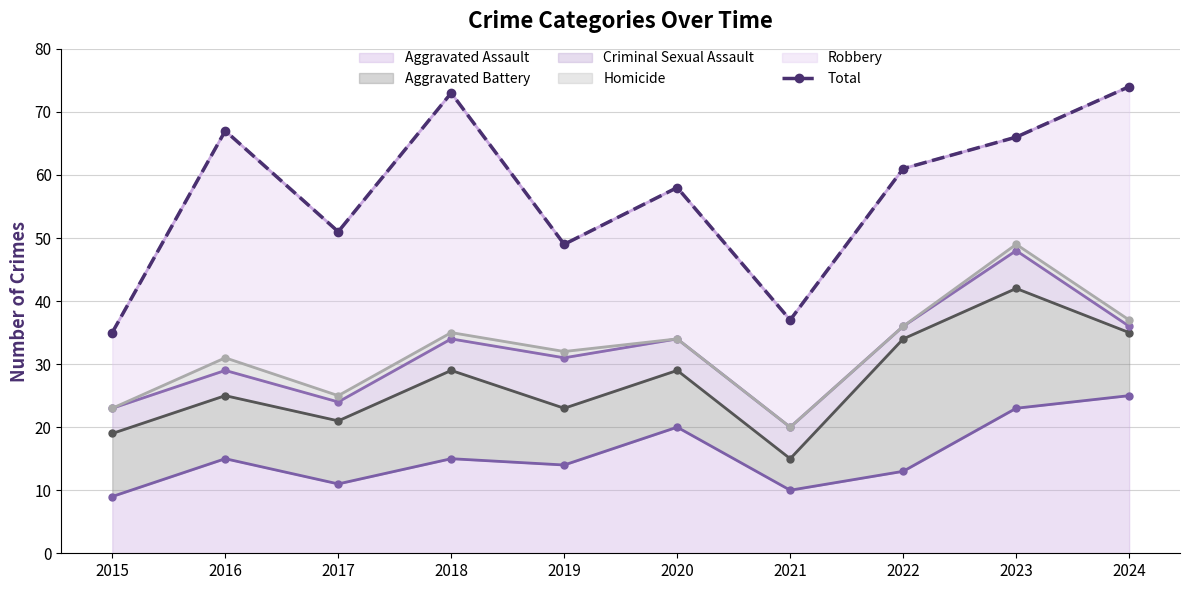

Between 2018 and 2015, which is larger?

2018